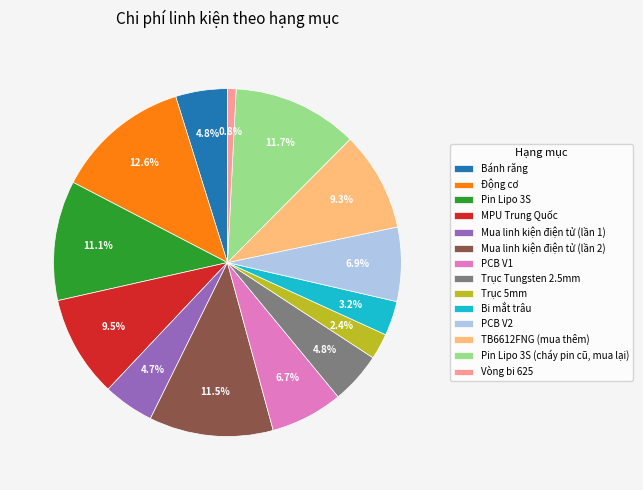

Is it true that Trục Tungsten 2.5mm is 5% of the pie?

True